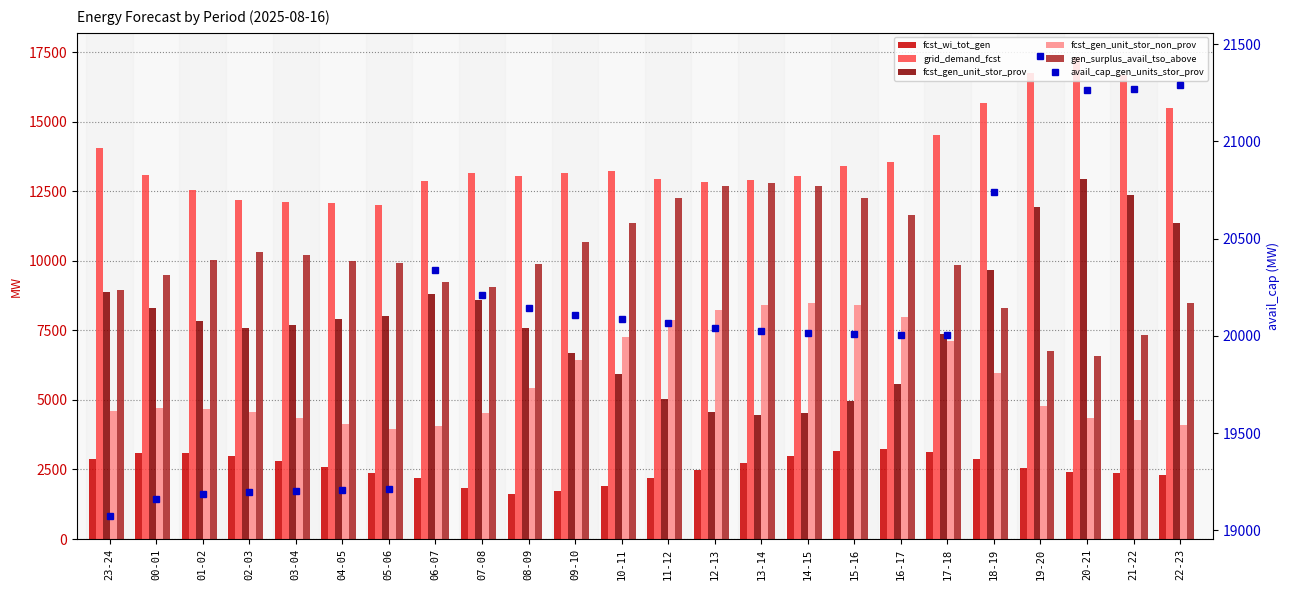

Which has a higher value, 10-11 or 00-01?

00-01